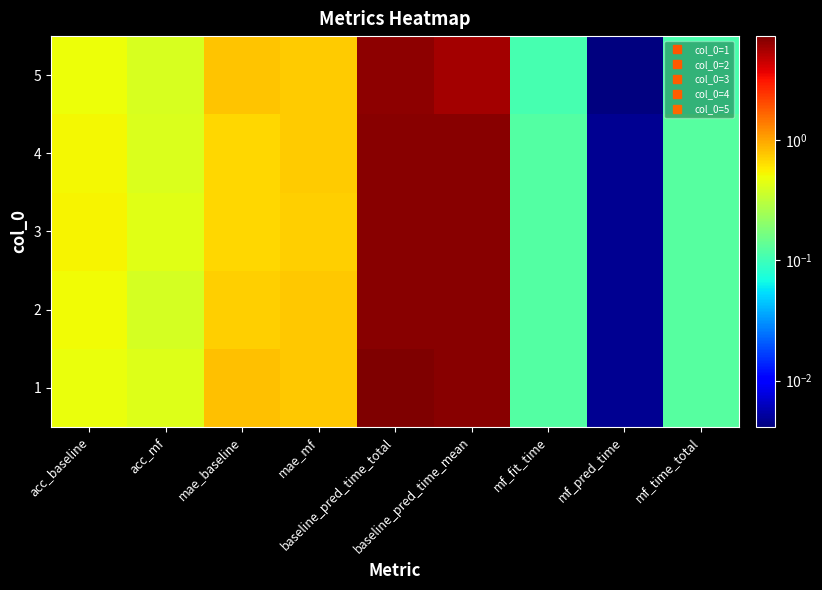

Reading right to left, transcribe all the data shown in this chart.

1: mf_time_total=0.1	mf_pred_time=0.0	mf_fit_time=0.1	baseline_pred_time_mean=6.9	baseline_pred_time_total=7.3	mae_mf=0.8	mae_baseline=0.8	acc_mf=0.4	acc_baseline=0.5
2: mf_time_total=0.1	mf_pred_time=0.0	mf_fit_time=0.1	baseline_pred_time_mean=6.8	baseline_pred_time_total=6.8	mae_mf=0.8	mae_baseline=0.7	acc_mf=0.4	acc_baseline=0.5
3: mf_time_total=0.1	mf_pred_time=0.0	mf_fit_time=0.1	baseline_pred_time_mean=6.7	baseline_pred_time_total=6.8	mae_mf=0.7	mae_baseline=0.7	acc_mf=0.4	acc_baseline=0.5
4: mf_time_total=0.1	mf_pred_time=0.0	mf_fit_time=0.1	baseline_pred_time_mean=6.7	baseline_pred_time_total=6.7	mae_mf=0.7	mae_baseline=0.7	acc_mf=0.4	acc_baseline=0.5
5: mf_time_total=0.1	mf_pred_time=0.0	mf_fit_time=0.1	baseline_pred_time_mean=5.6	baseline_pred_time_total=6.5	mae_mf=0.7	mae_baseline=0.8	acc_mf=0.4	acc_baseline=0.5